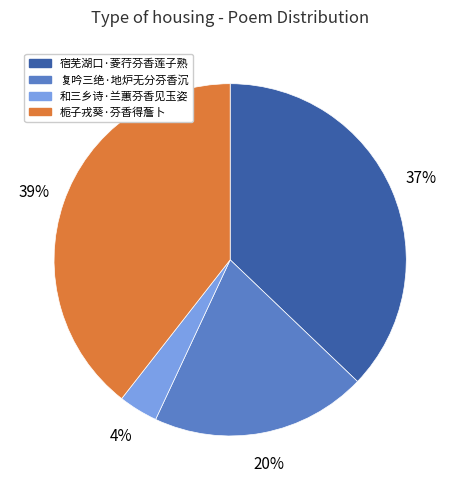

Is there any slice that represents more than half of the pie?

No